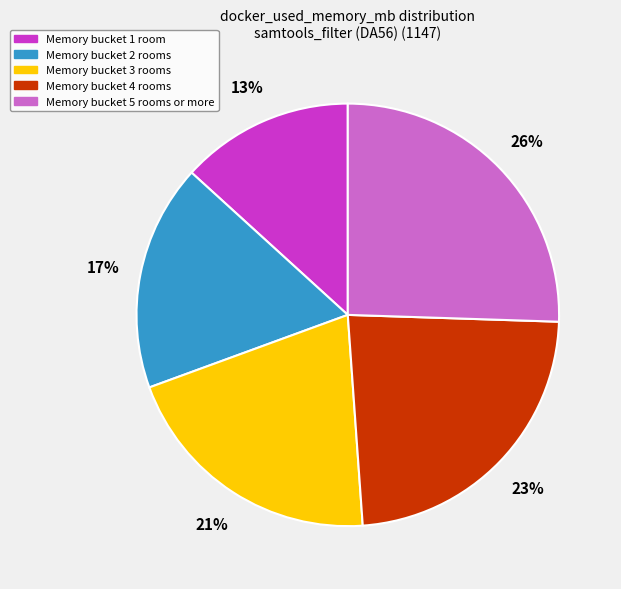

Is there any slice that represents more than half of the pie?

No